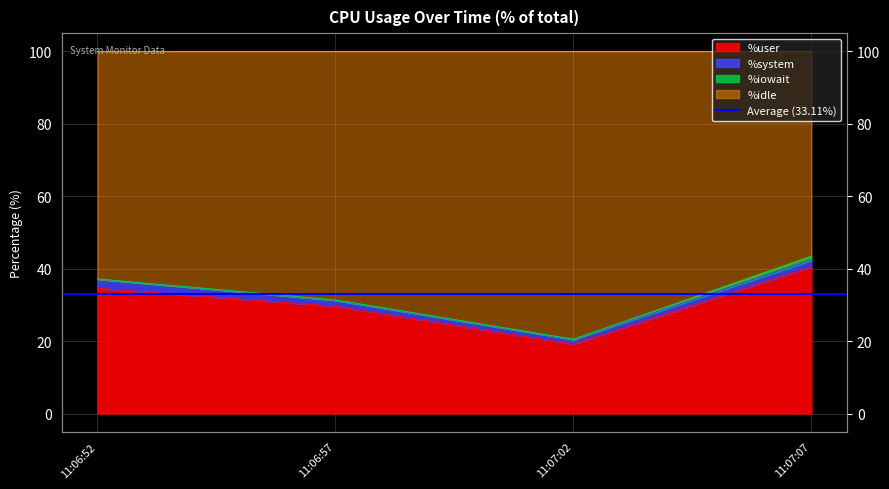

List the labels in order of %user value, largest first.

11:07:07, 11:06:52, 11:06:57, 11:07:02